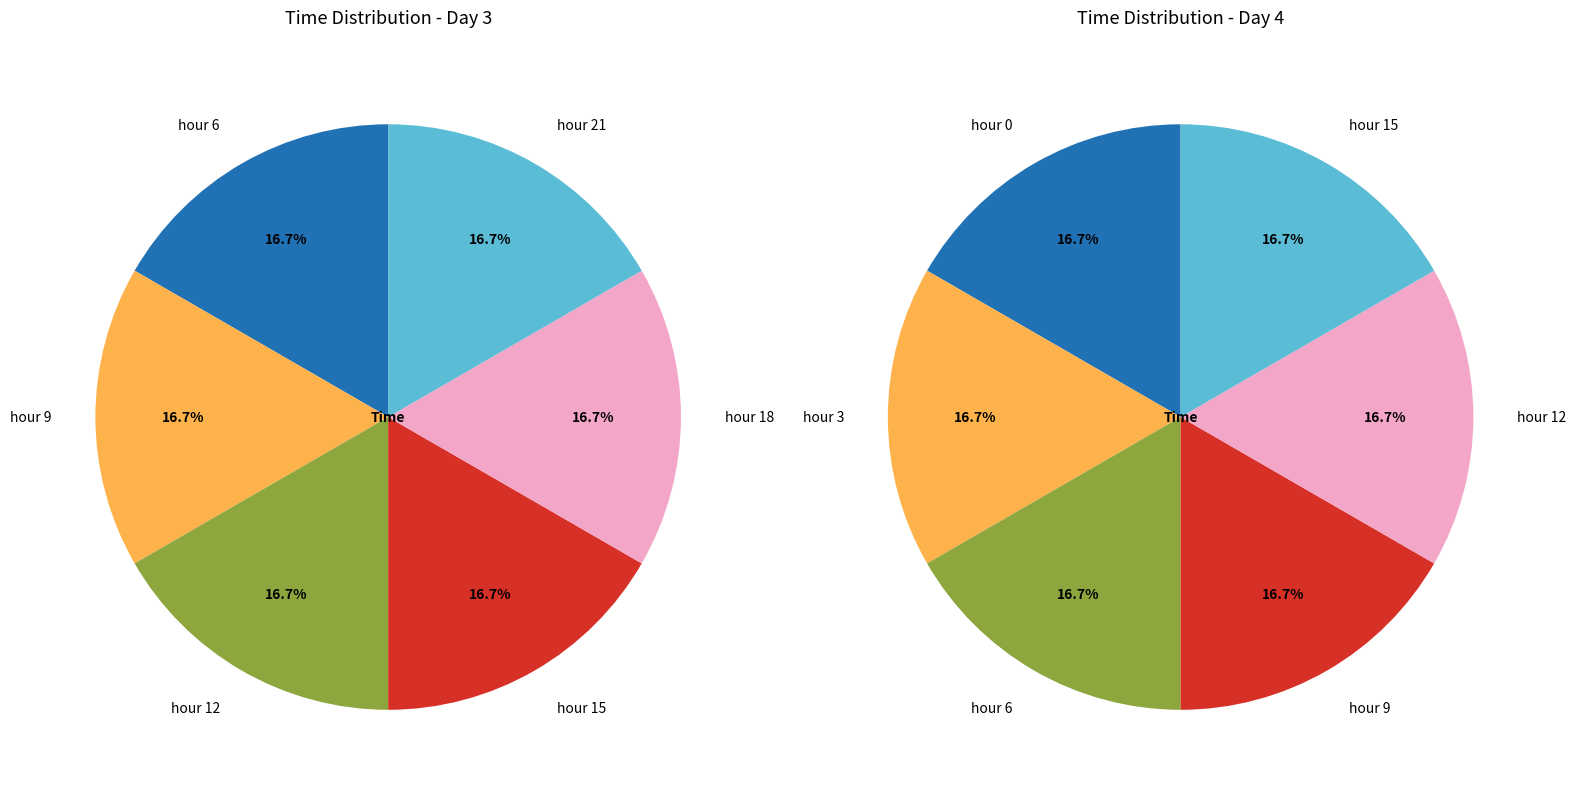

Combined, do 1 and 0 account for over 50%?

No